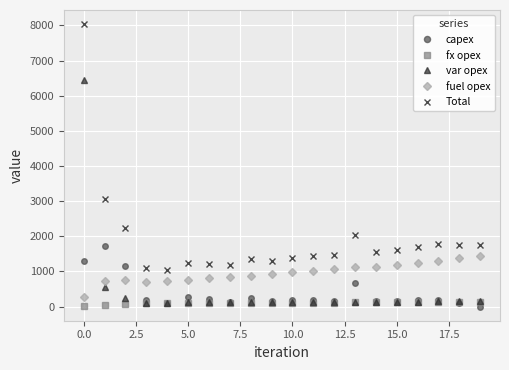

What is the maximum value for capex?

1726